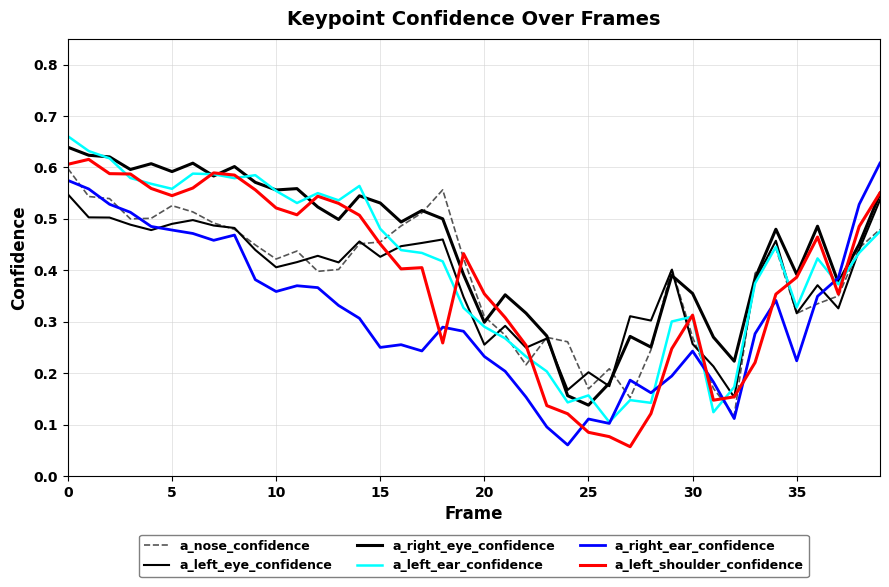

List the series in order of their peak value, lowest first.

a_left_eye_confidence, a_nose_confidence, a_right_ear_confidence, a_left_shoulder_confidence, a_right_eye_confidence, a_left_ear_confidence